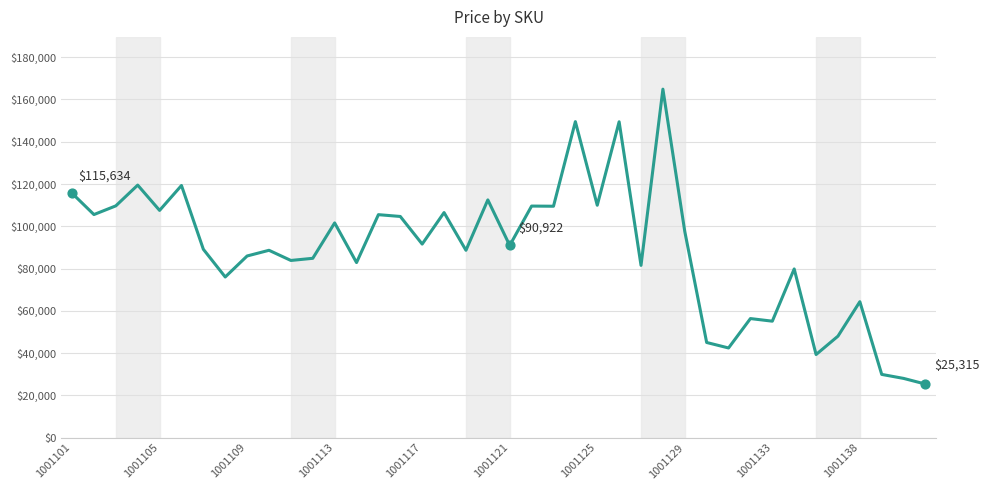

What is the greatest value displayed?

164893